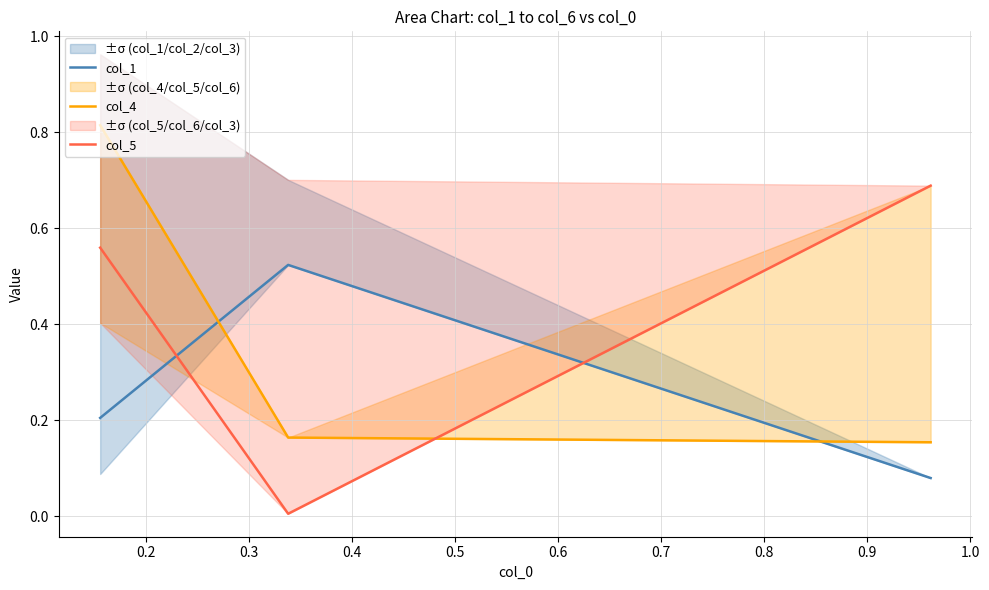

True or false: col_4 has a value of 0.2 at 0.3.

True